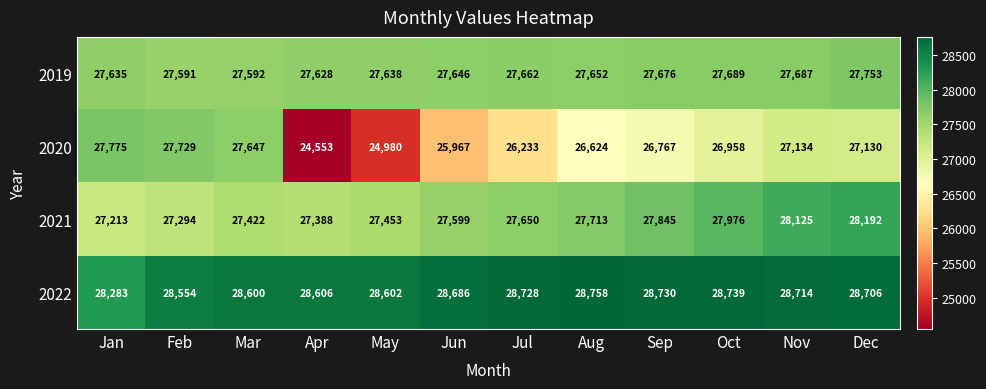

The value of 2022 at Nov is 14486. True or false?

False